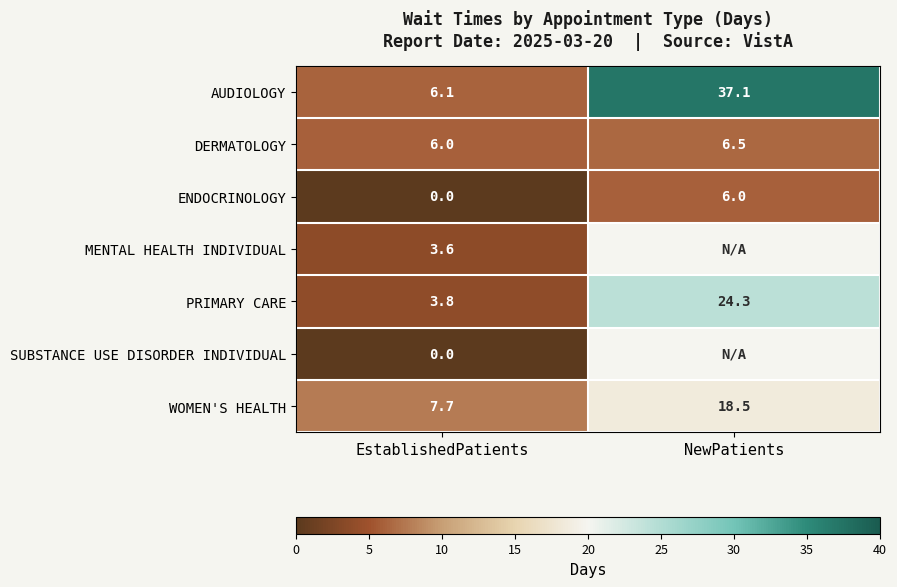

What is the spread (max minus min) of values at NewPatients?

31.1